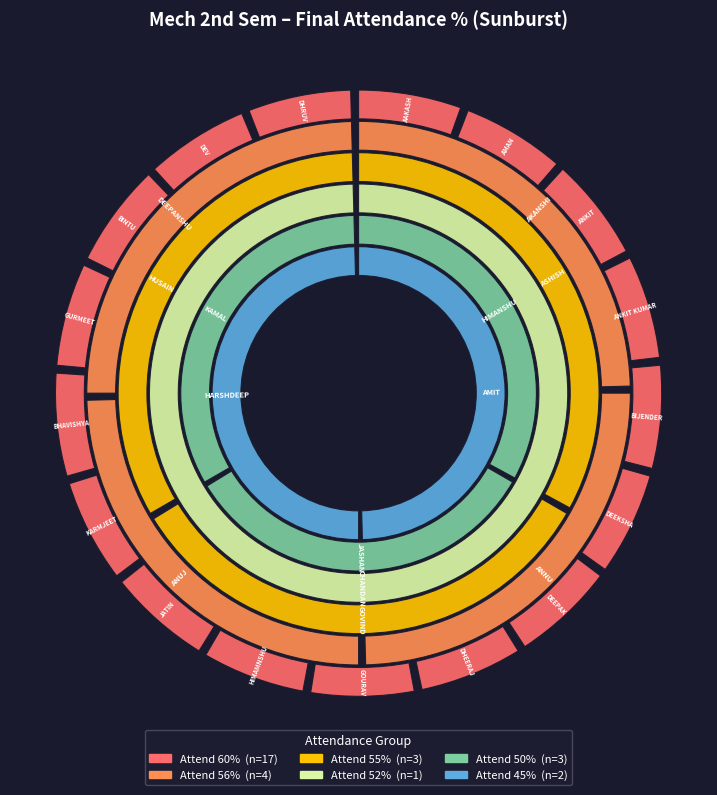

To the nearest percent, what percentage of the pie is HIMAMNSHU NAYAL?

4%